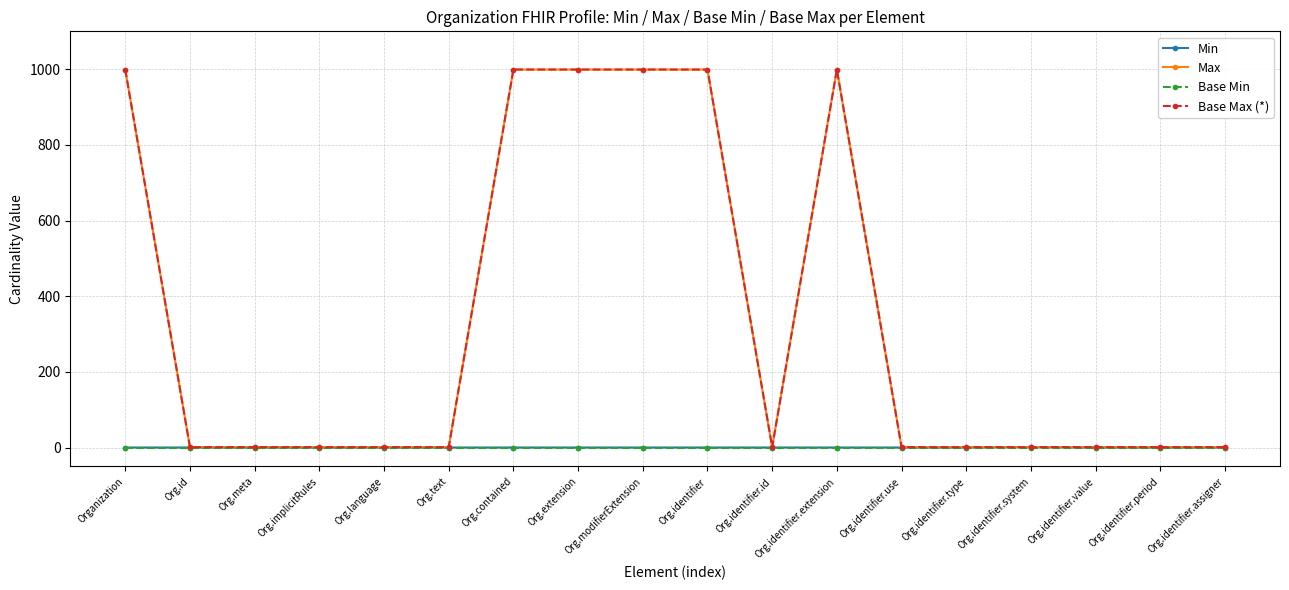

Which series has the largest total across all categories?

Max